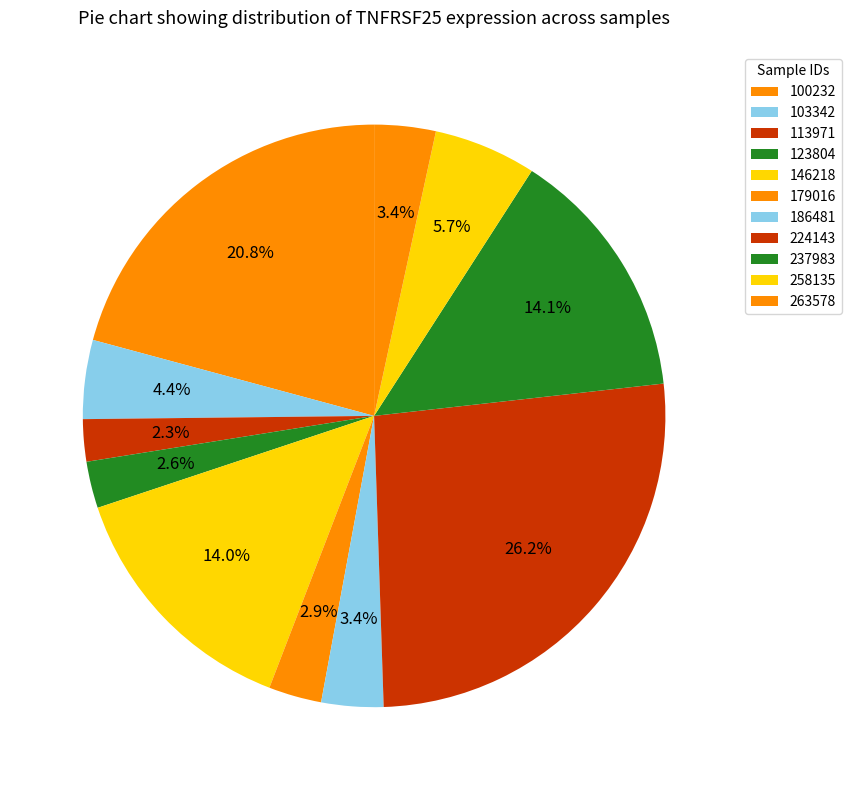

Is it true that 186481 is 3% of the pie?

True